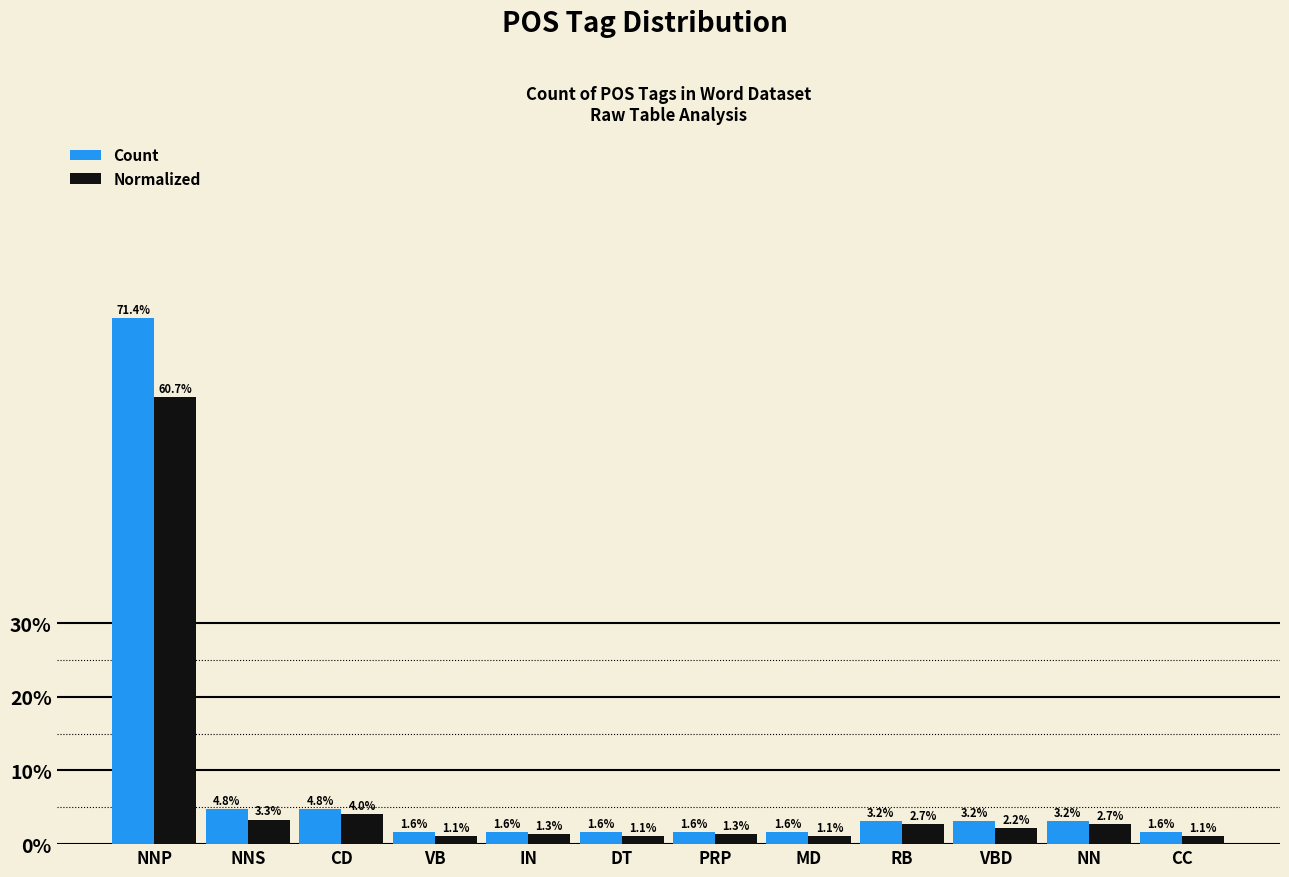

What is the smallest value displayed?

1.1